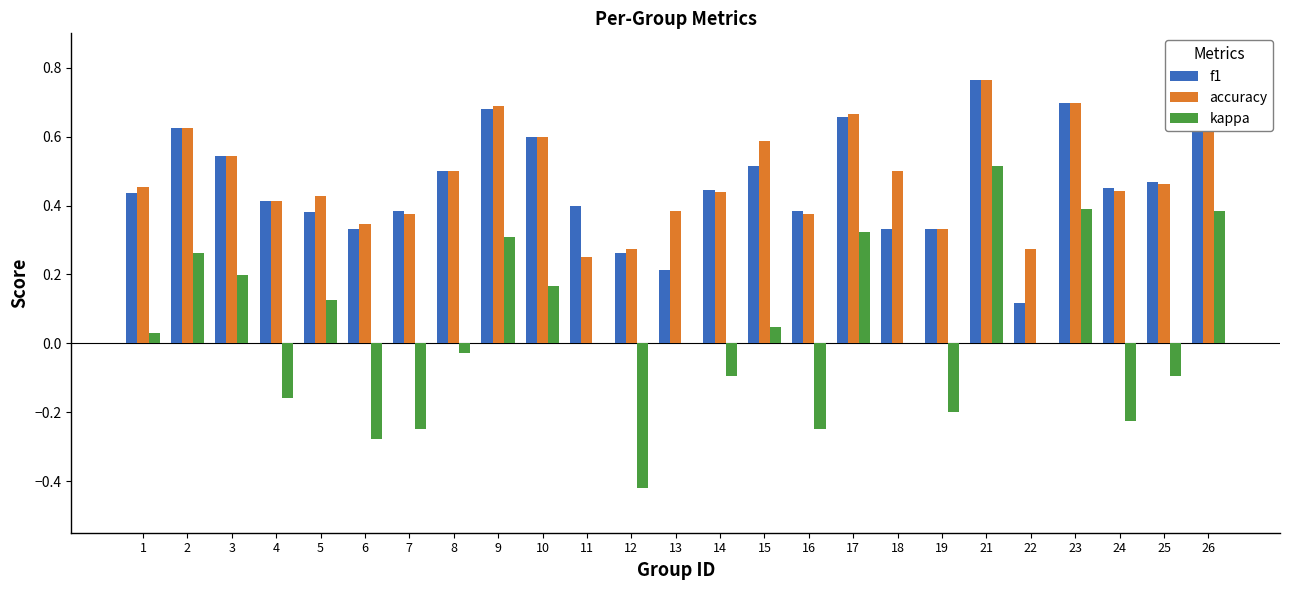

What is the total value across all series at 2?

1.5